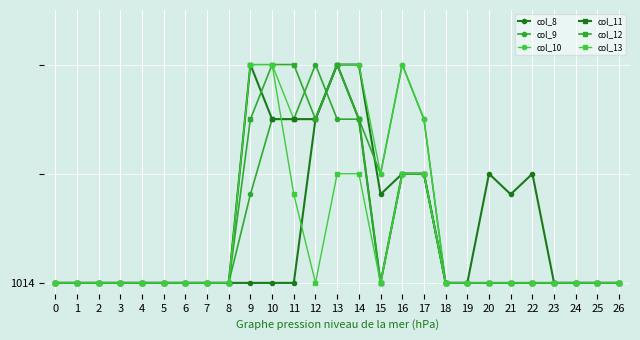

Reading left to right, what are all the values shown in this chart?

col_8: 0.0	0.0	0.0	0.0	0.0	0.0	0.0	0.0	0.0	0.0	0.0	0.0	1.5	2.0	2.0	0.8	1.0	1.0	0.0	0.0	1.0	0.8	1.0	0.0	0.0	0.0	0.0
col_9: 0.0	0.0	0.0	0.0	0.0	0.0	0.0	0.0	0.0	0.8	1.5	1.5	2.0	1.5	1.5	1.0	2.0	1.5	0.0	0.0	0.0	0.0	0.0	0.0	0.0	0.0	0.0
col_10: 0.0	0.0	0.0	0.0	0.0	0.0	0.0	0.0	0.0	2.0	2.0	1.5	1.5	2.0	2.0	1.0	2.0	1.5	0.0	0.0	0.0	0.0	0.0	0.0	0.0	0.0	0.0
col_11: 0.0	0.0	0.0	0.0	0.0	0.0	0.0	0.0	0.0	2.0	1.5	1.5	1.5	2.0	1.5	0.0	1.0	1.0	0.0	0.0	0.0	0.0	0.0	0.0	0.0	0.0	0.0
col_12: 0.0	0.0	0.0	0.0	0.0	0.0	0.0	0.0	0.0	1.5	2.0	2.0	1.5	2.0	1.5	0.0	1.0	1.0	0.0	0.0	0.0	0.0	0.0	0.0	0.0	0.0	0.0
col_13: 0.0	0.0	0.0	0.0	0.0	0.0	0.0	0.0	0.0	2.0	2.0	0.8	0.0	1.0	1.0	0.0	1.0	1.0	0.0	0.0	0.0	0.0	0.0	0.0	0.0	0.0	0.0